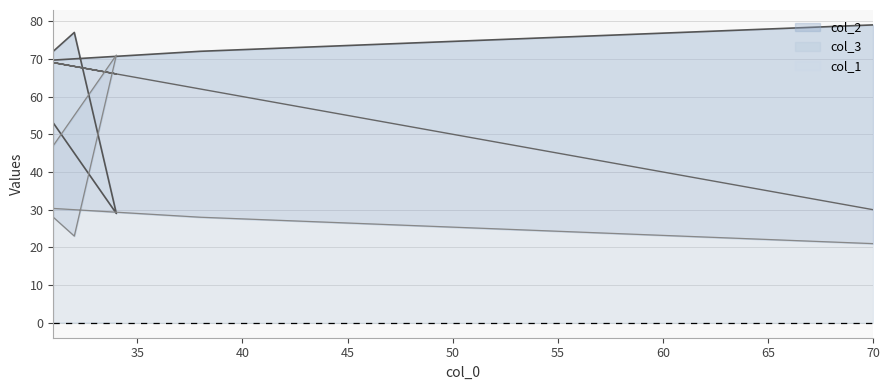

What is the label of the 5th point from the right?

32